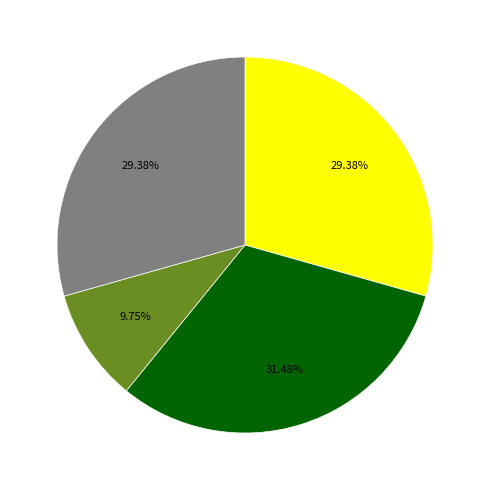

Does any single category account for the majority?

No